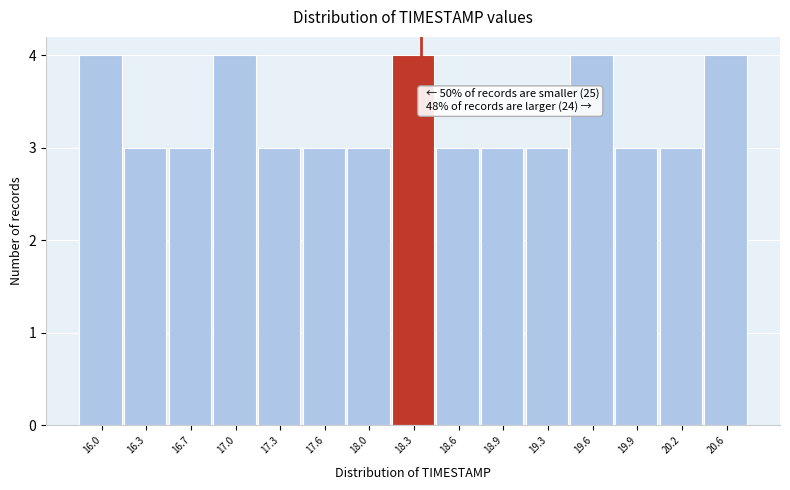

Reading right to left, extract all data points from this chart.

4	3	3	4	3	3	3	4	3	3	3	4	3	3	4